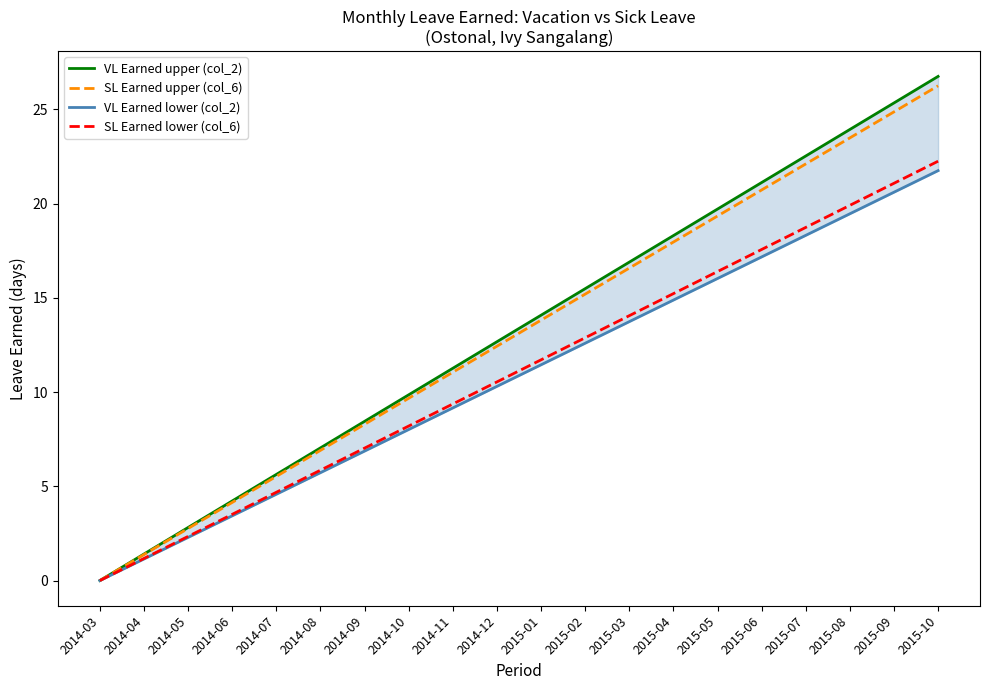

Which category has the highest value across all series?

2015-10